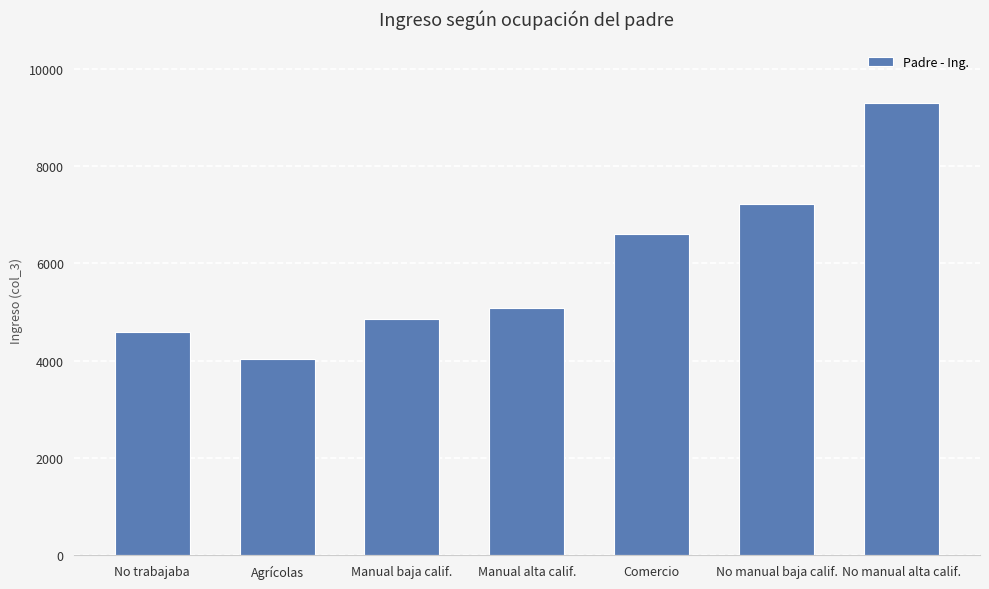

Count the number of values greater than 5071.

4